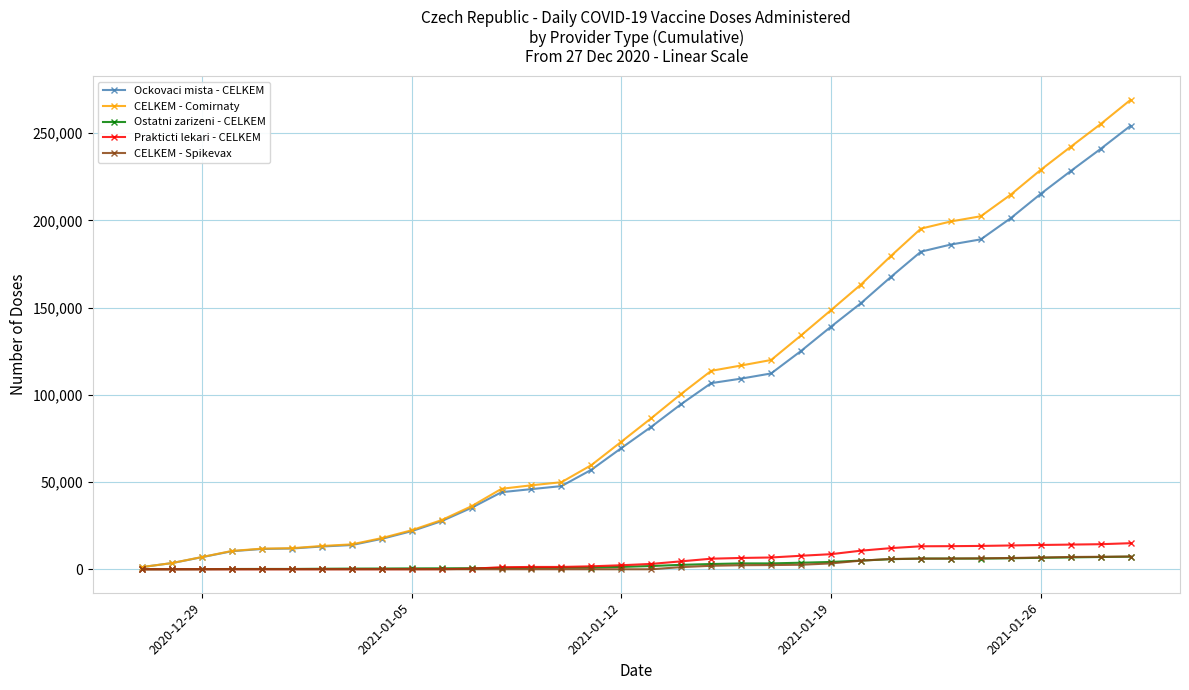

Which series has the widest spread of values?

CELKEM - Comirnaty